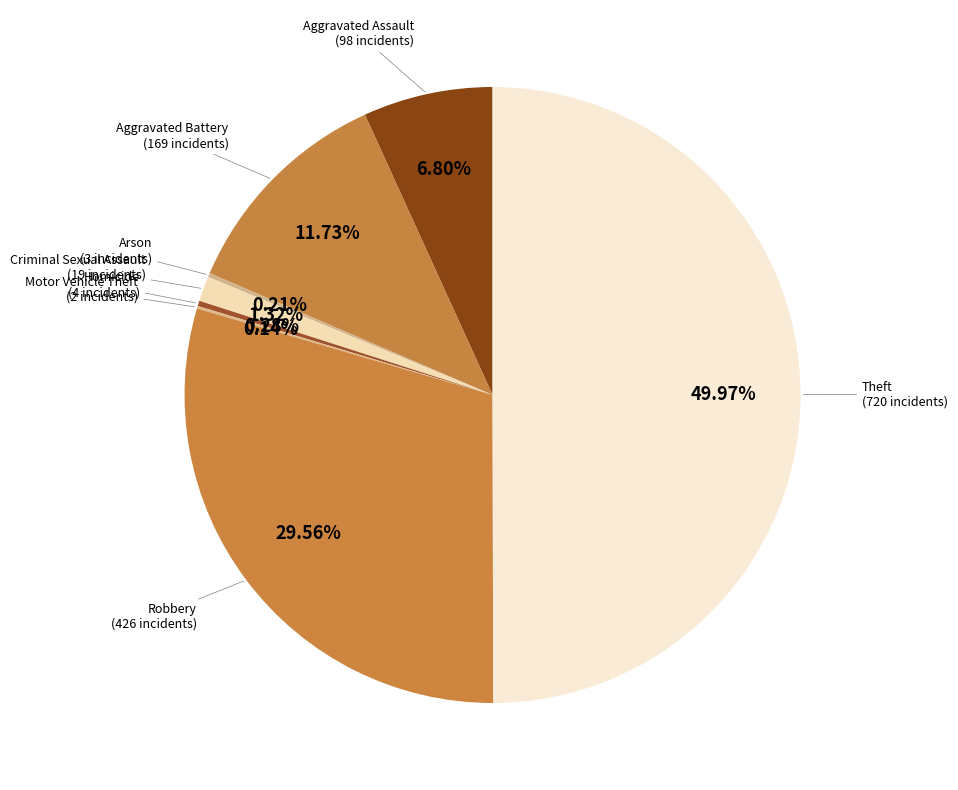

Is the sum of Criminal Sexual Assault and Theft greater than half?

Yes